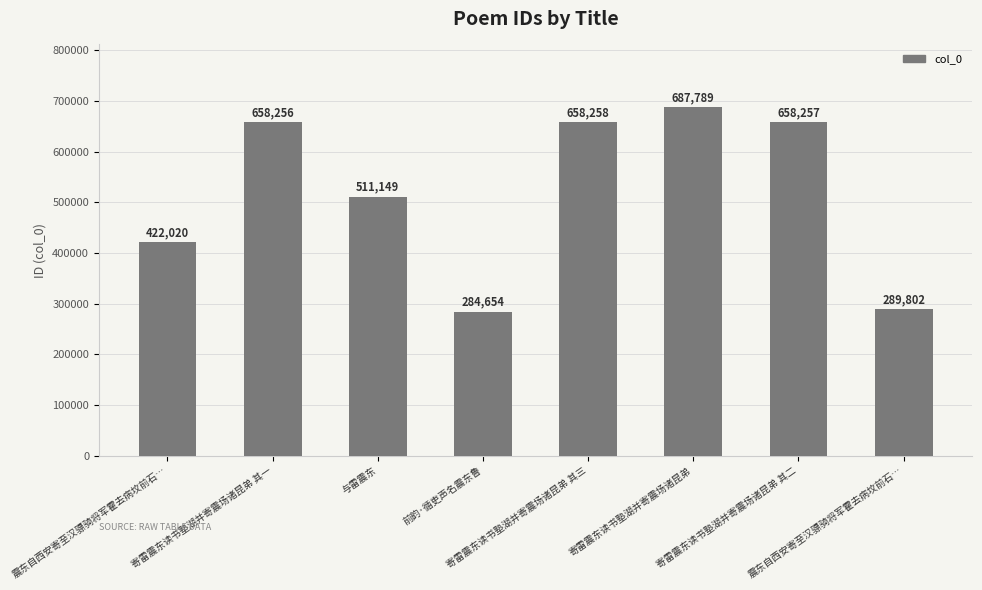

Which label corresponds to the smallest value in the chart?

前韵·循吏声名震东鲁